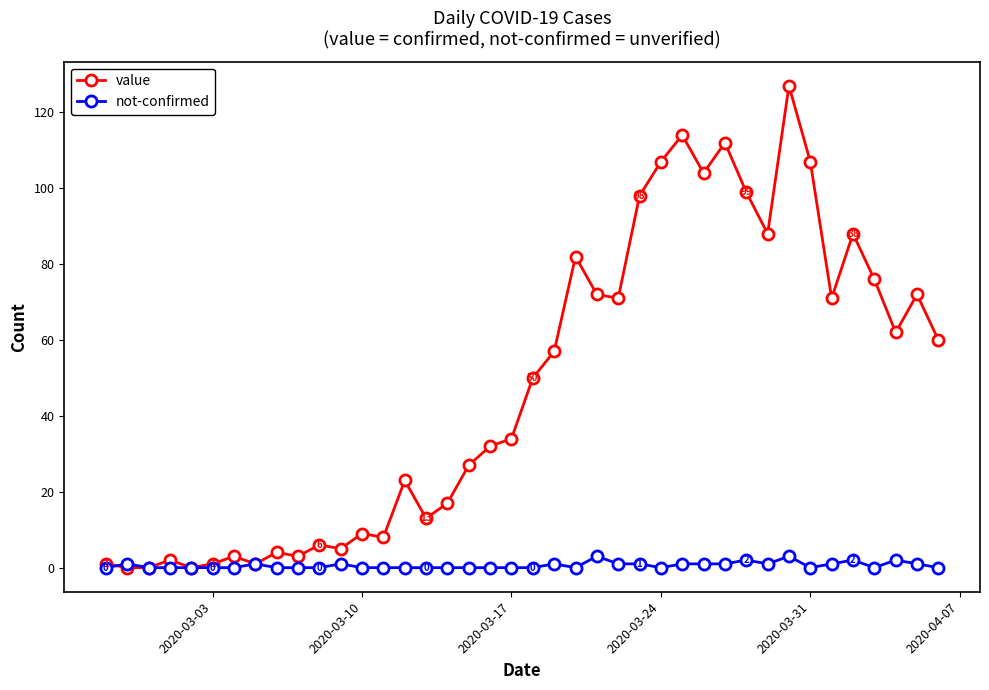

How many distinct data groups are displayed?

2